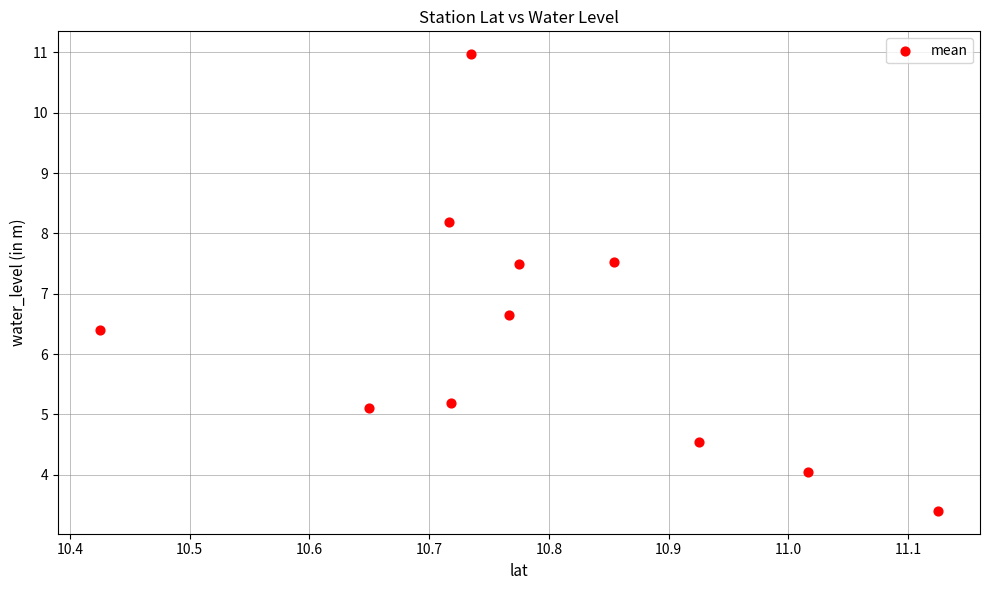

What is the average X value?

10.8